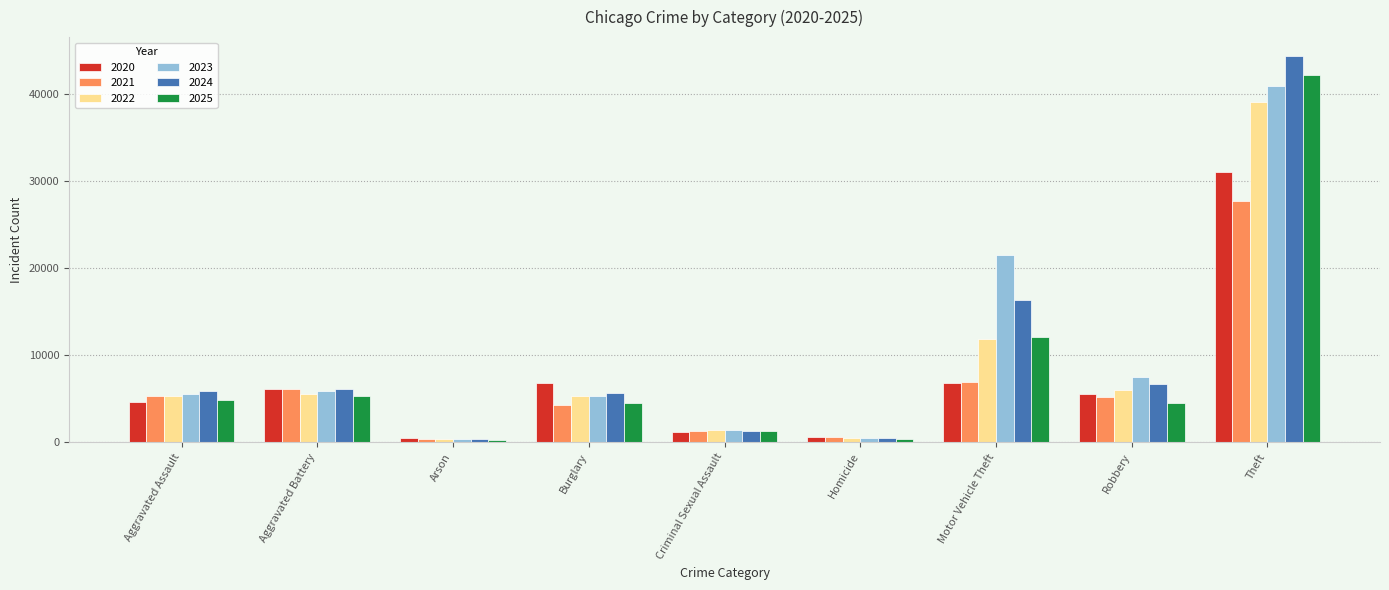

What position from the left is Homicide?

6